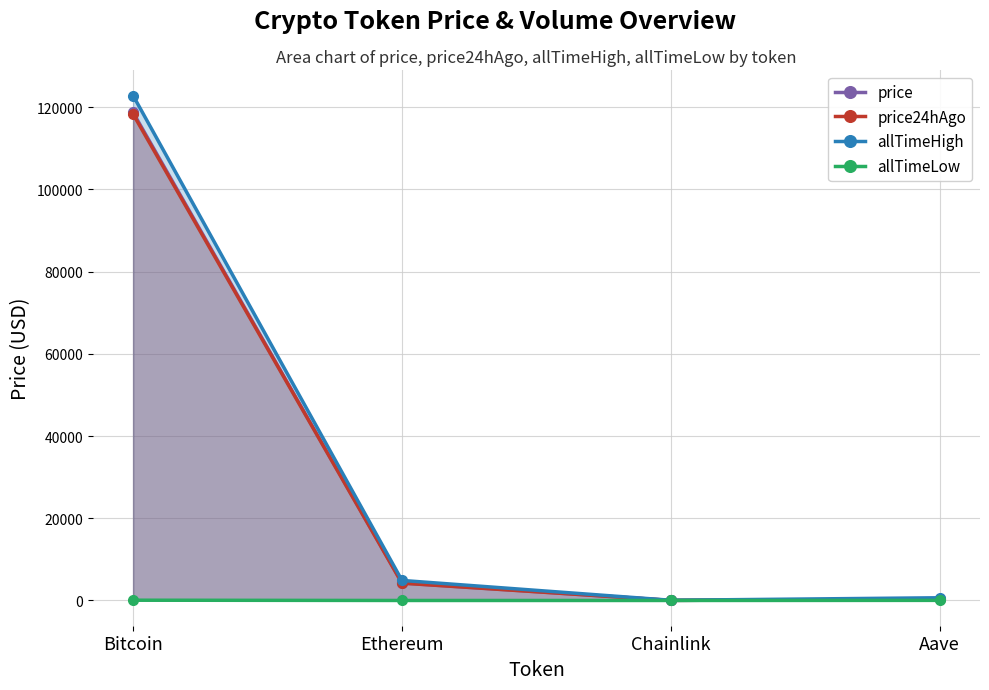

What is the total value across all series at Ethereum?

13340.7